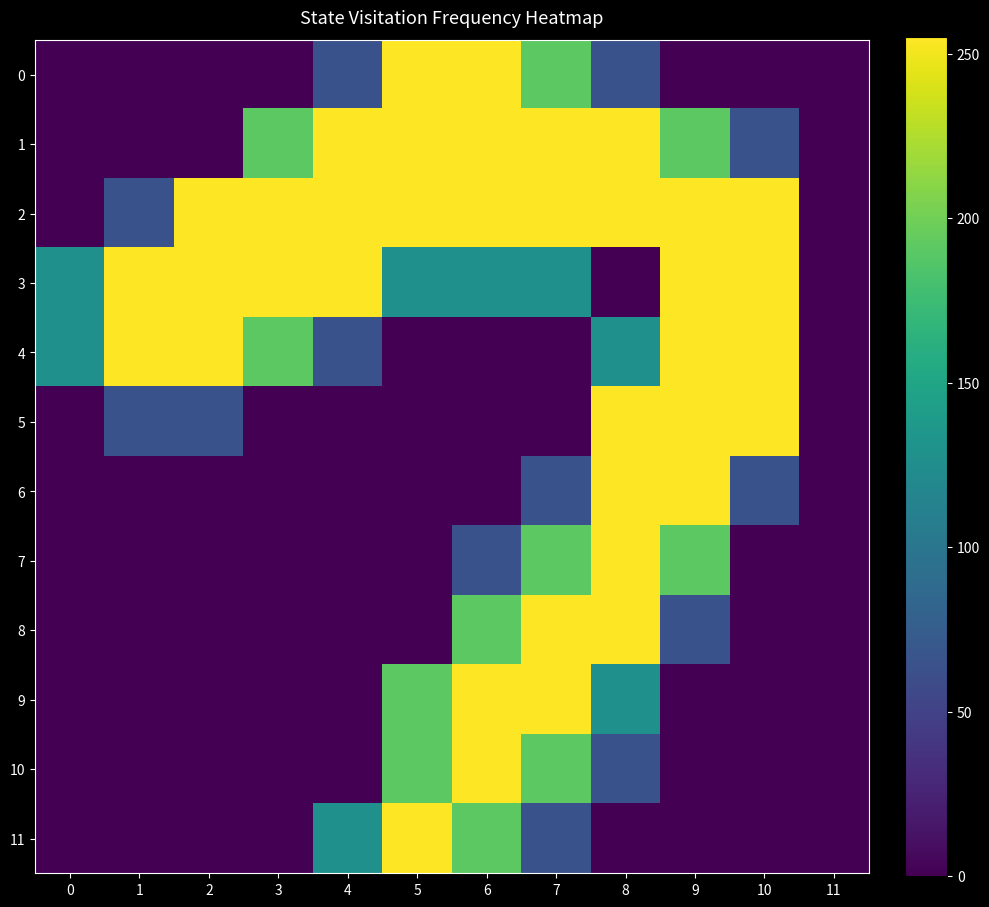

Reading left to right, list all the values displayed in this chart.

0: 0=0	1=0	2=0	3=0	4=64	5=255	6=255	7=191	8=64	9=0	10=0	11=0
1: 0=0	1=0	2=0	3=191	4=255	5=255	6=255	7=255	8=255	9=191	10=64	11=0
2: 0=0	1=64	2=255	3=255	4=255	5=255	6=255	7=255	8=255	9=255	10=255	11=0
3: 0=128	1=255	2=255	3=255	4=255	5=128	6=128	7=128	8=0	9=255	10=255	11=0
4: 0=128	1=255	2=255	3=191	4=64	5=0	6=0	7=0	8=128	9=255	10=255	11=0
5: 0=0	1=64	2=64	3=0	4=0	5=0	6=0	7=0	8=255	9=255	10=255	11=0
6: 0=0	1=0	2=0	3=0	4=0	5=0	6=0	7=64	8=255	9=255	10=64	11=0
7: 0=0	1=0	2=0	3=0	4=0	5=0	6=64	7=191	8=255	9=191	10=0	11=0
8: 0=0	1=0	2=0	3=0	4=0	5=0	6=191	7=255	8=255	9=64	10=0	11=0
9: 0=0	1=0	2=0	3=0	4=0	5=191	6=255	7=255	8=128	9=0	10=0	11=0
10: 0=0	1=0	2=0	3=0	4=0	5=191	6=255	7=191	8=64	9=0	10=0	11=0
11: 0=0	1=0	2=0	3=0	4=128	5=255	6=191	7=64	8=0	9=0	10=0	11=0